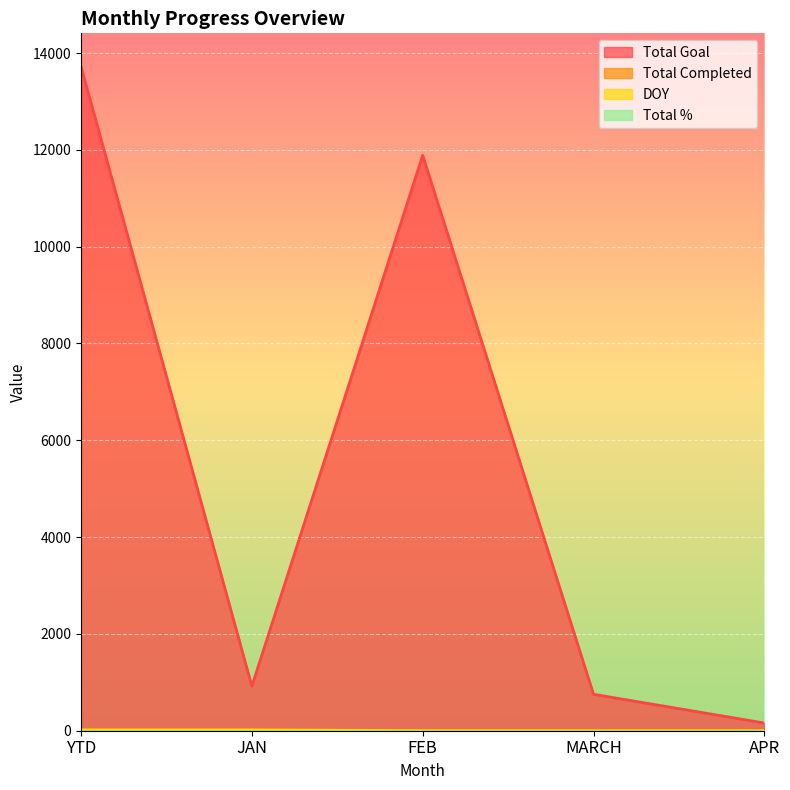

What is the value of the Total Goal point at the 3rd from the left?

11888